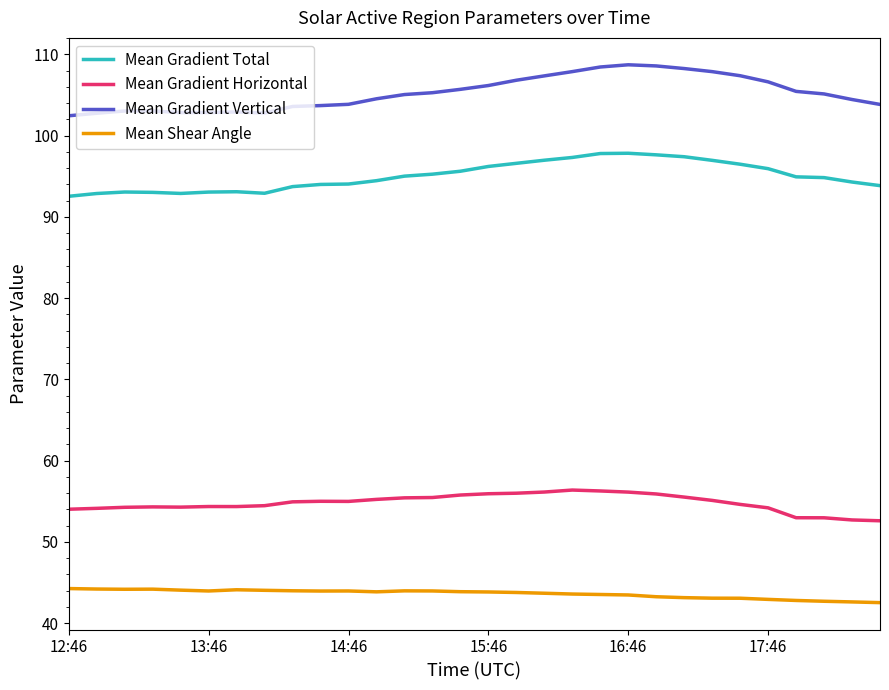

True or false: Mean Shear Angle and Mean Gradient Vertical cross at least once.

False